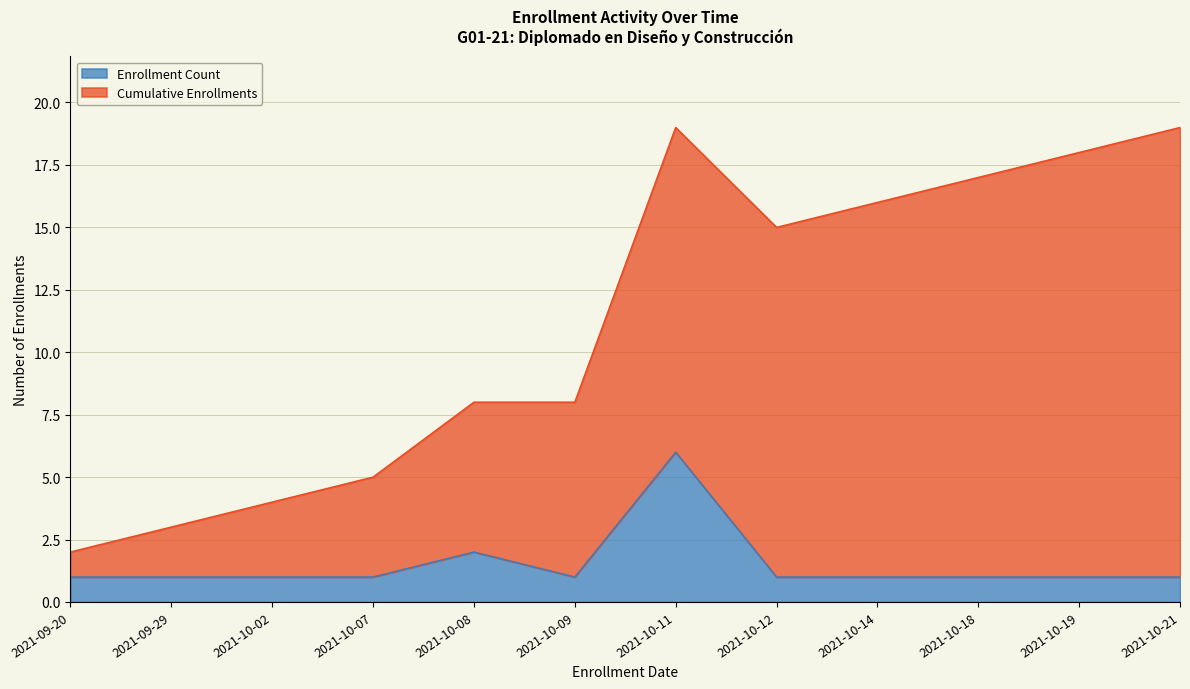

What is the minimum value shown in the chart?

1